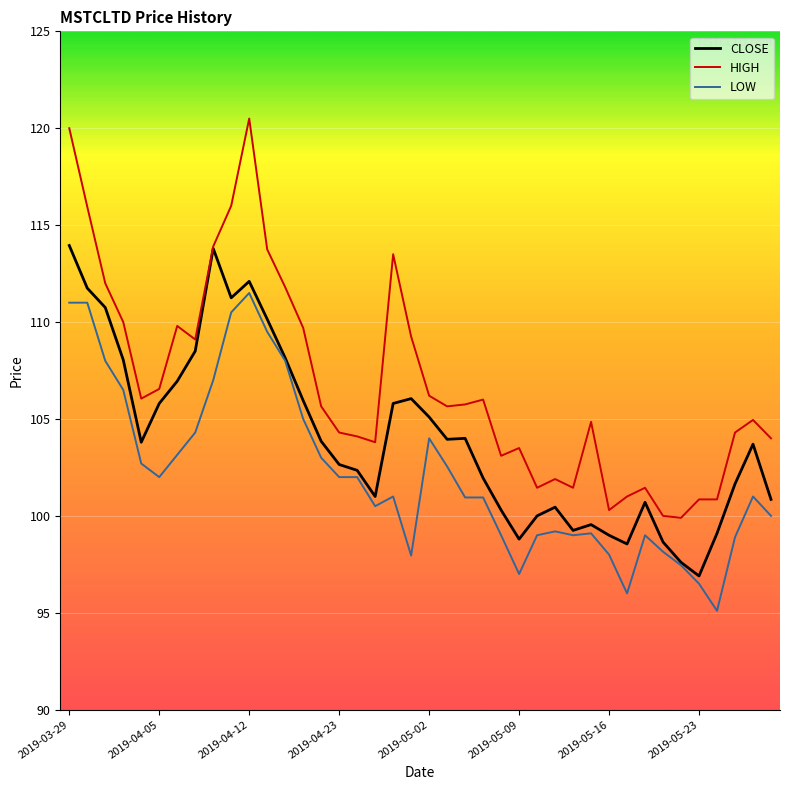

Which series has the largest total across all categories?

HIGH